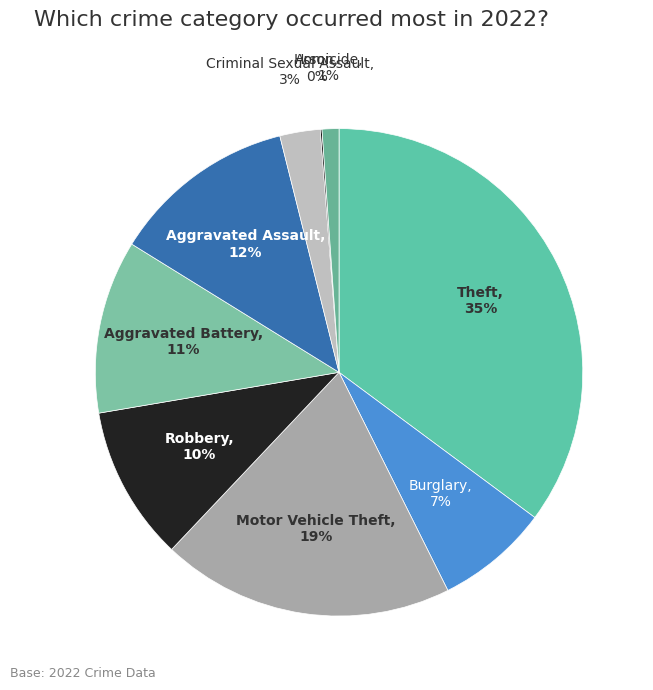

Is the sum of Burglary and Theft greater than half?

No